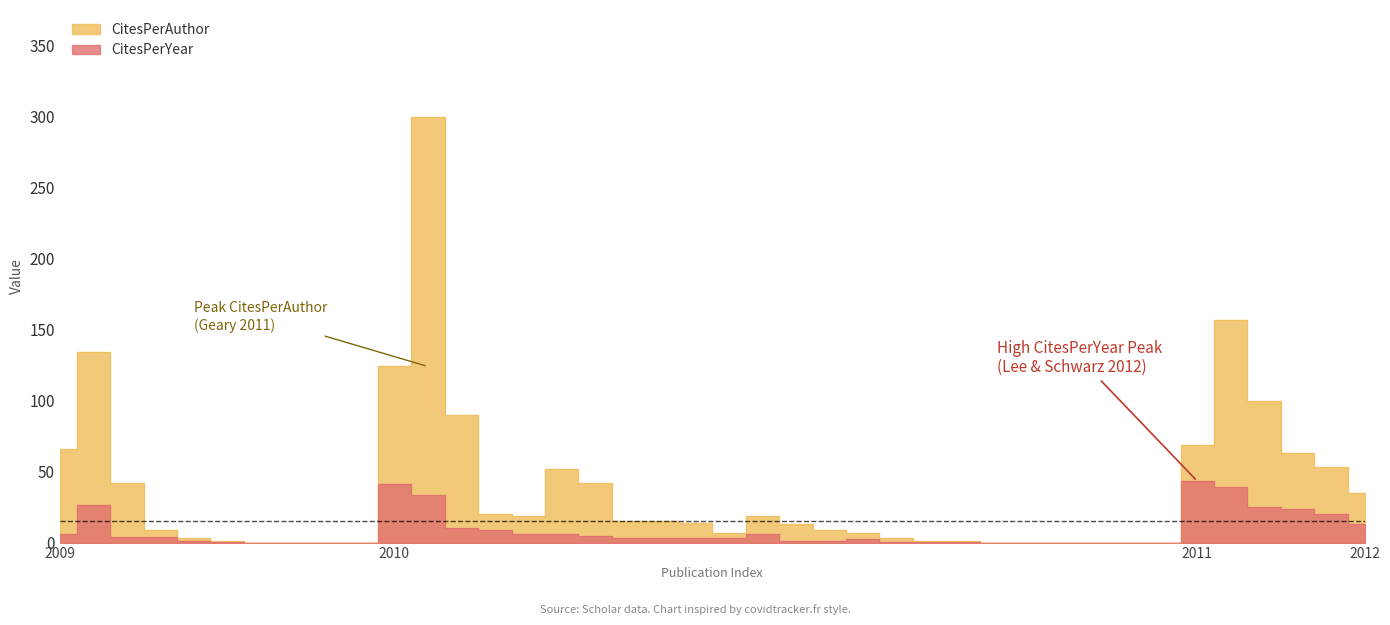

What is the value of the CitesPerYear point at the 13th from the left?

10.0